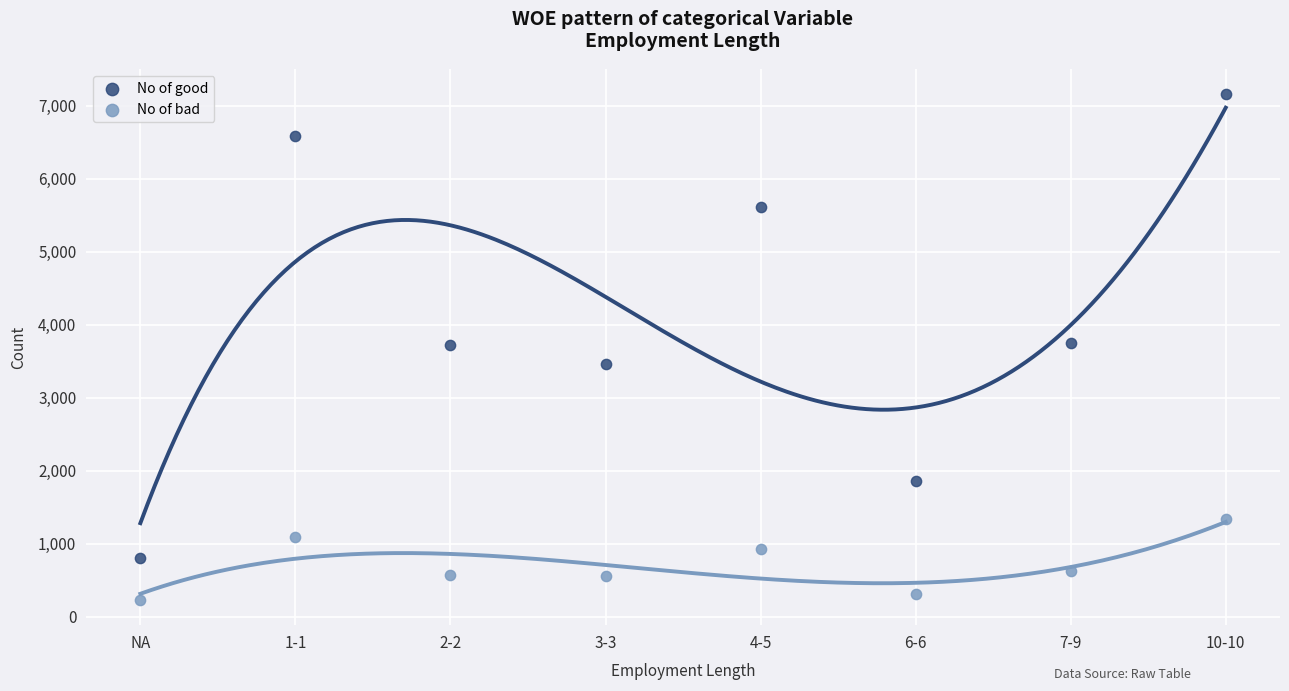

Which series has the largest Y range (max minus min)?

No of good